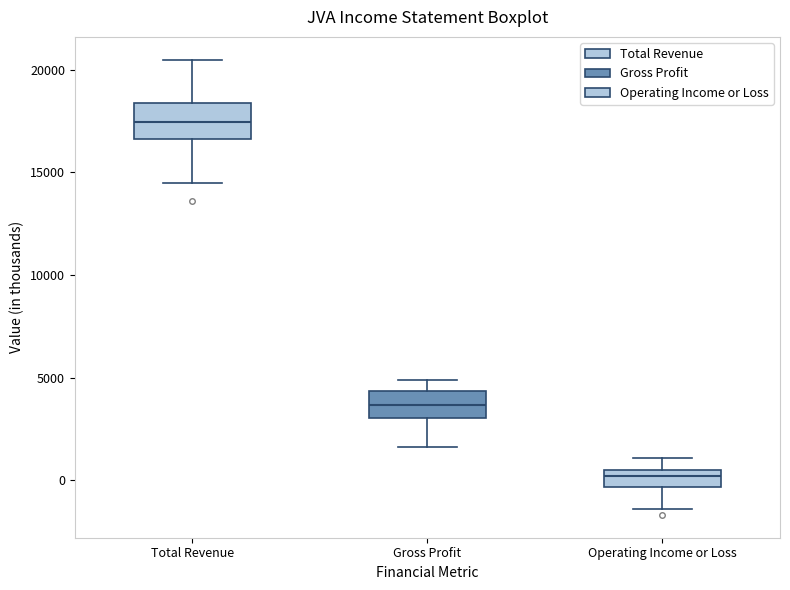

Where is the upper edge of the box for Gross Profit on the y-axis? The values are not printed on the chart, so give them approximately, as read against the axis.

4500